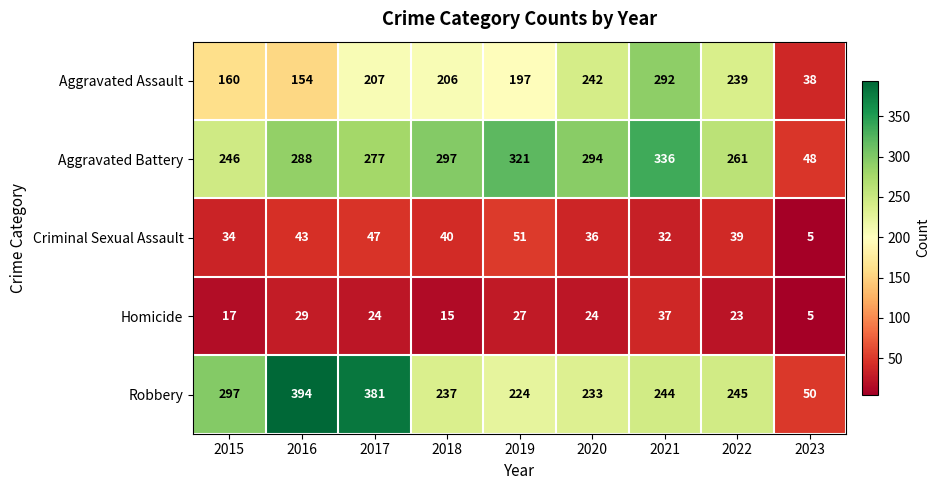

What is the total value across all series at 2020?

829